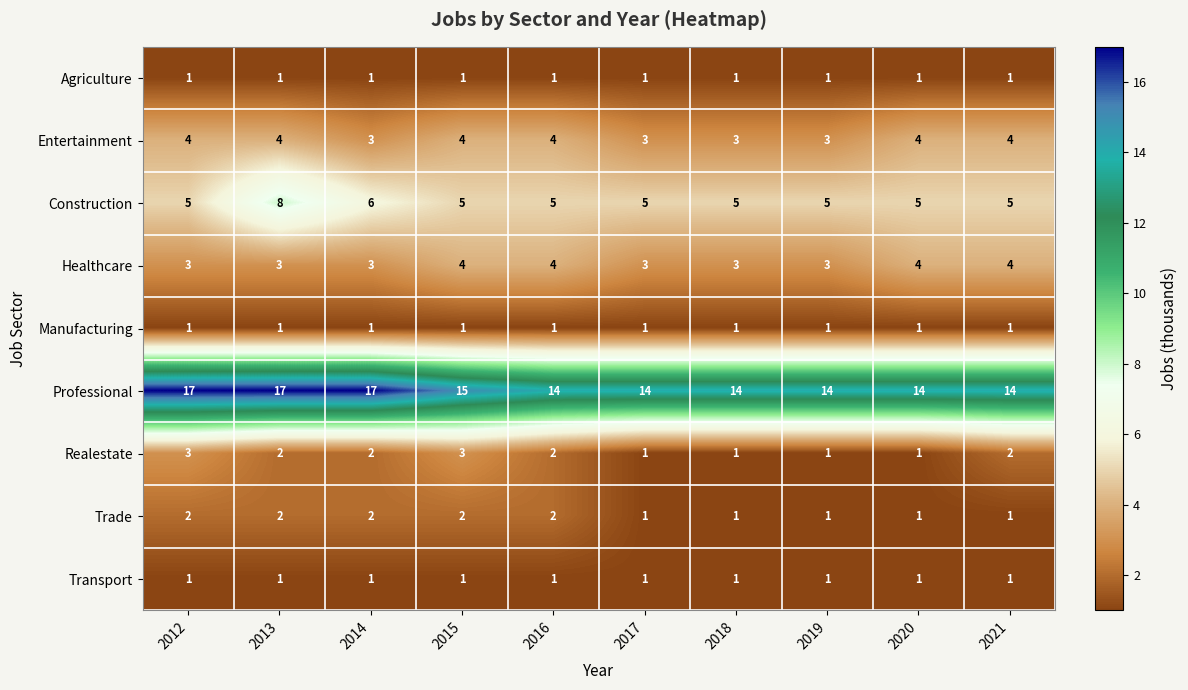

What is the greatest value displayed?

17